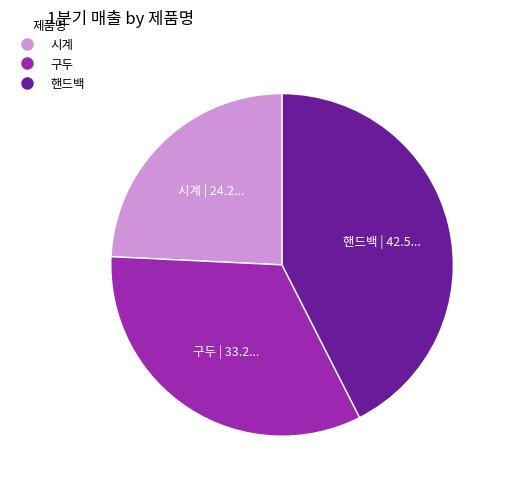

Between 핸드백 and 시계, which is larger?

핸드백